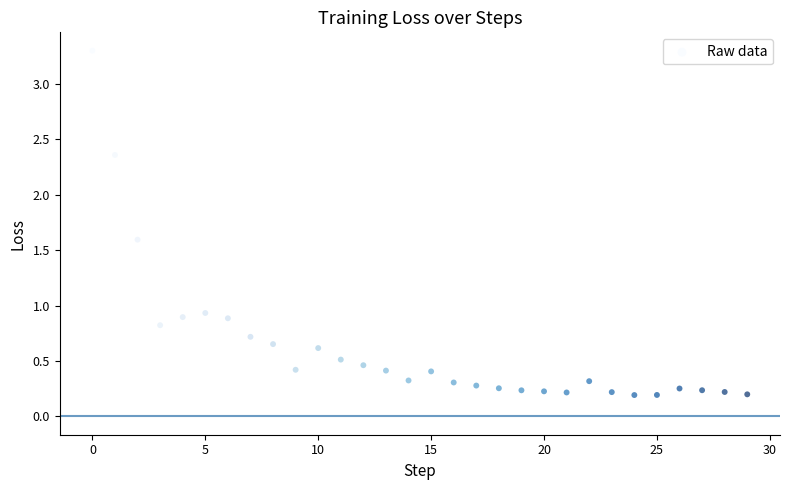

What Y value in the scatter plot is closest to 1?

0.9